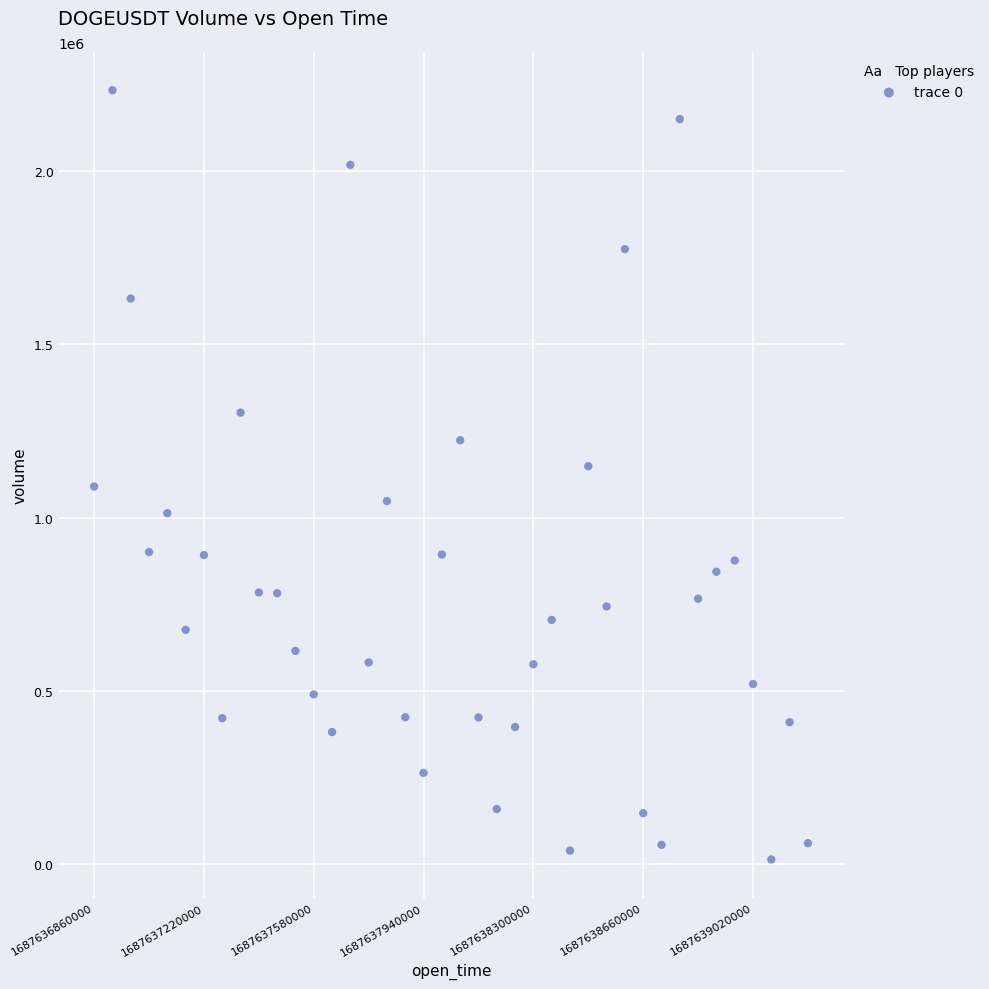

What is the range of Y values (max minus min)?

2217100